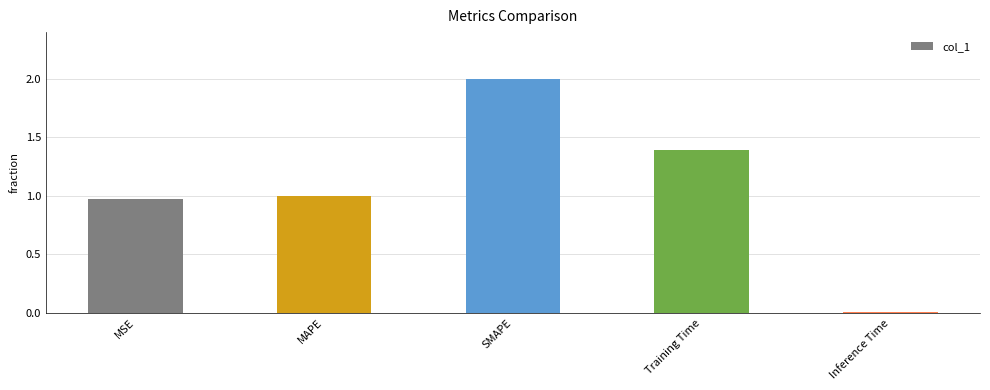

Is it true that the value at Inference Time is 0.0?

True